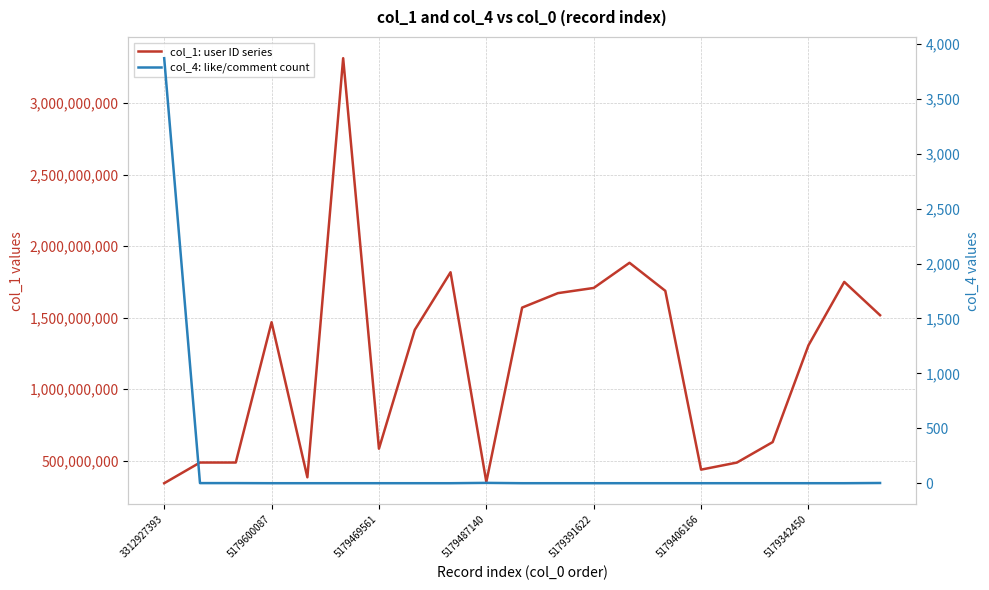

Is it true that col_4: like/comment count equals 3 at 5179487140?

True